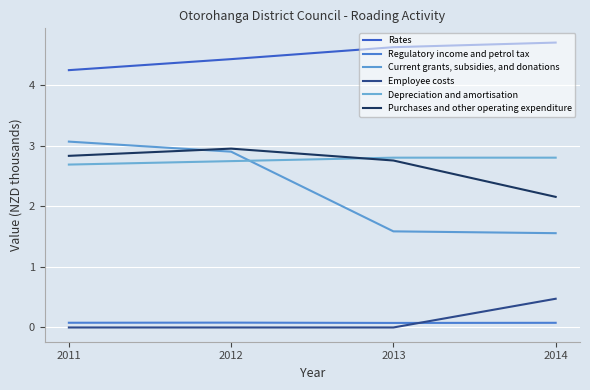

True or false: Depreciation and amortisation has more than 0 interior local peaks.

False